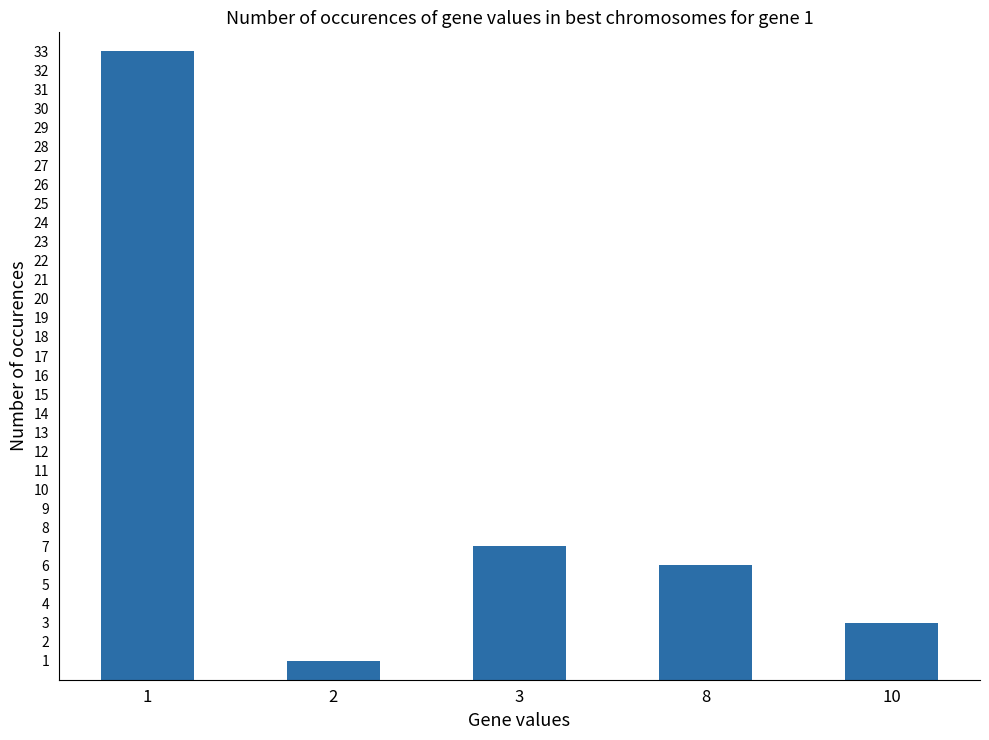

What is the difference between the values at 10 and 2?

2